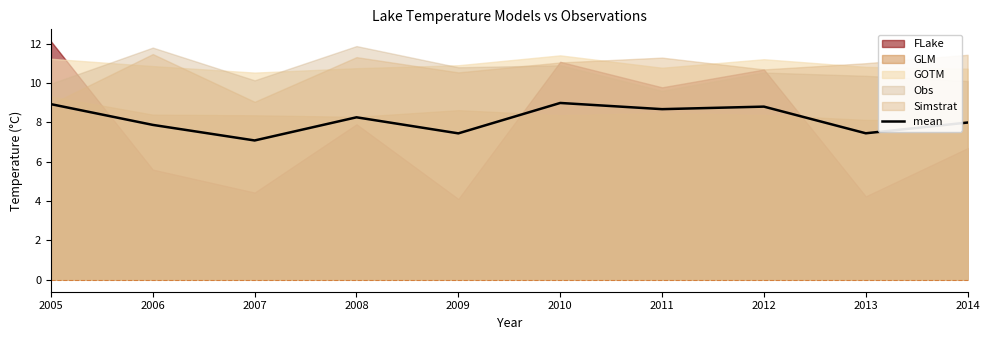

Which has a higher value, 2010 or 2009?

2010